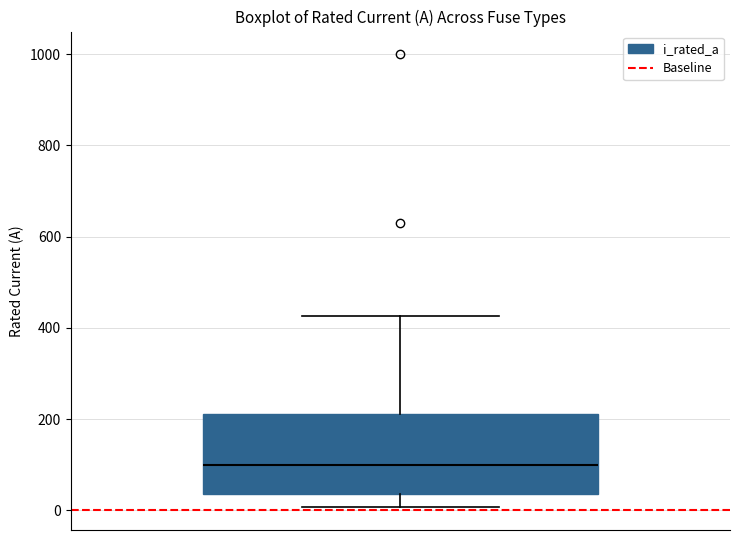

Transcribe this box plot: give where the median line is, the range the box spans, and where the two whiskers end, as read against the y-axis. The values are not printed on the chart, so give them approximately, as read against the axis.

median 100, box 40 to 220, whiskers 0 to 420